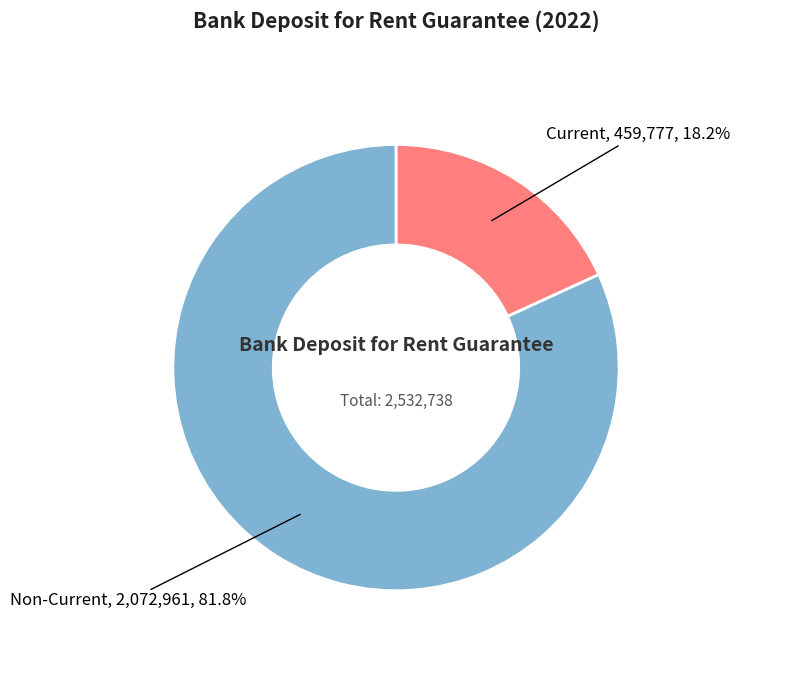

To the nearest percent, what is the average slice percentage?

50%